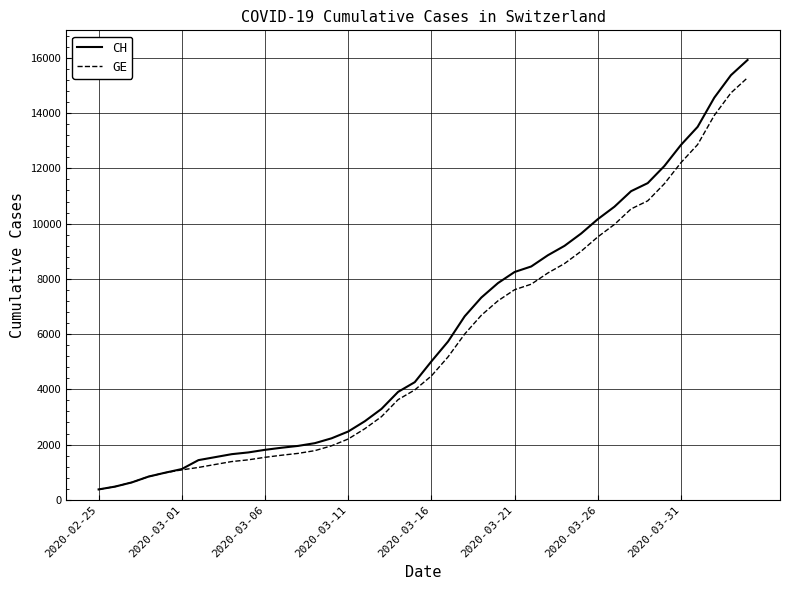

What is the minimum value shown in the chart?

375